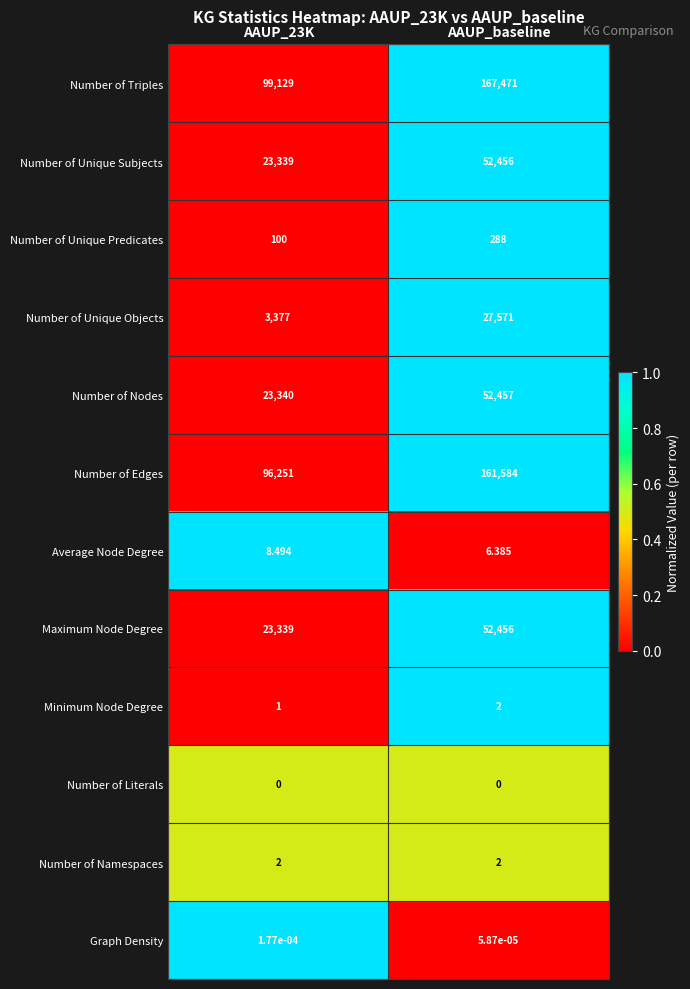

Which category has the highest value across all series?

AAUP_baseline